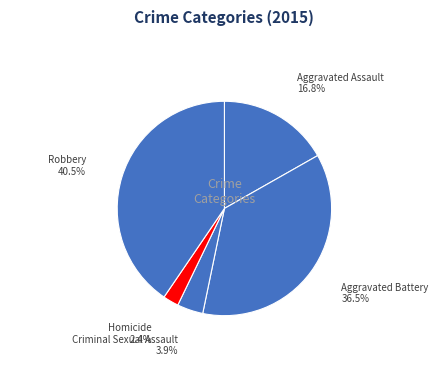

Rank the categories by value from lowest to highest.

Homicide, Criminal Sexual Assault, Aggravated Assault, Aggravated Battery, Robbery